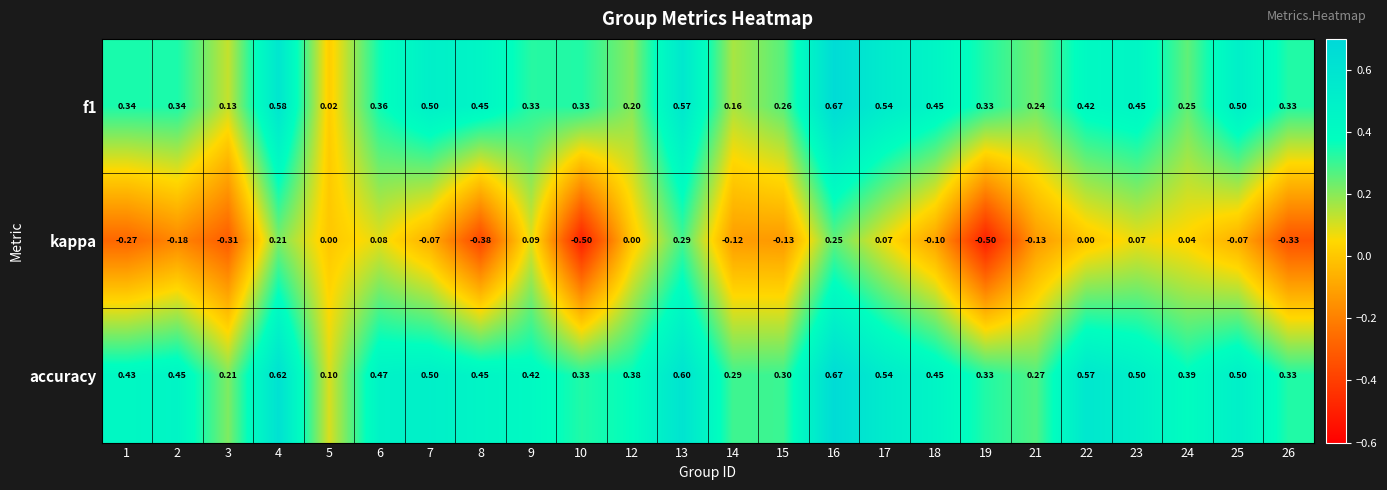

Which label corresponds to the largest value in the chart?

16